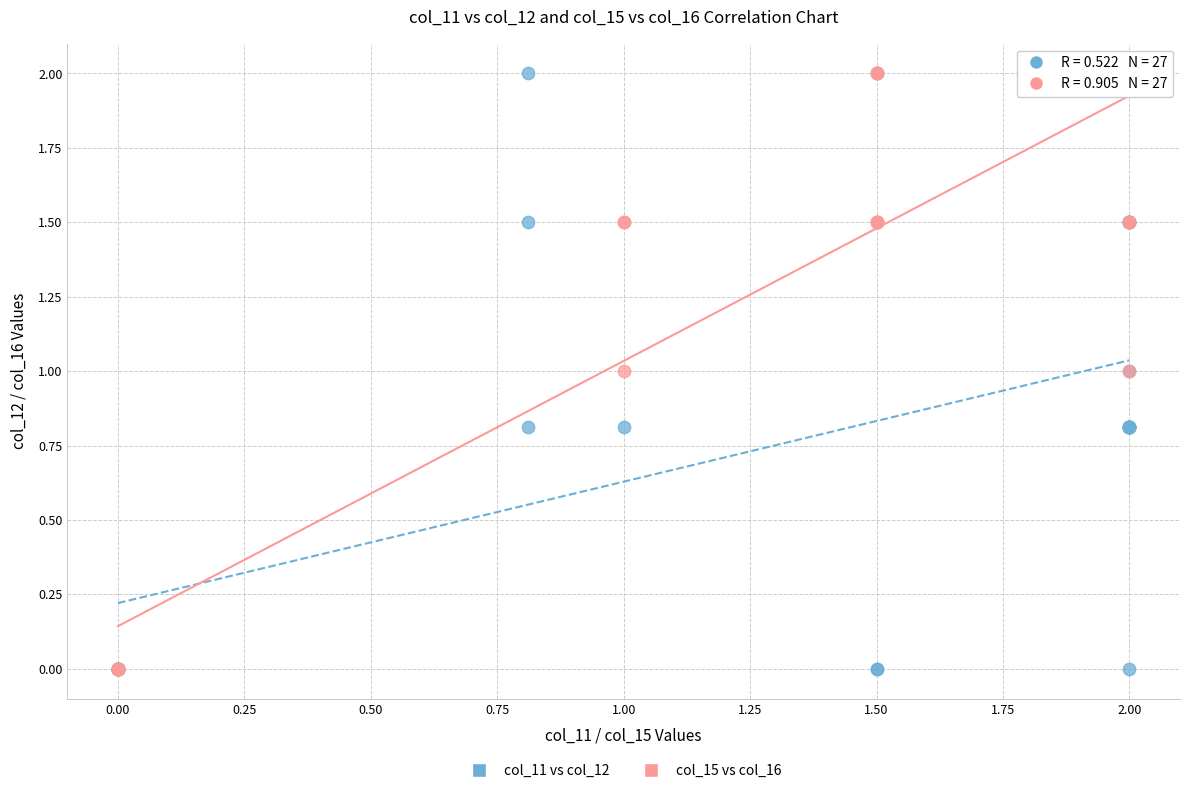

What are all the series names shown in the legend?

col_11 vs col_12, col_15 vs col_16